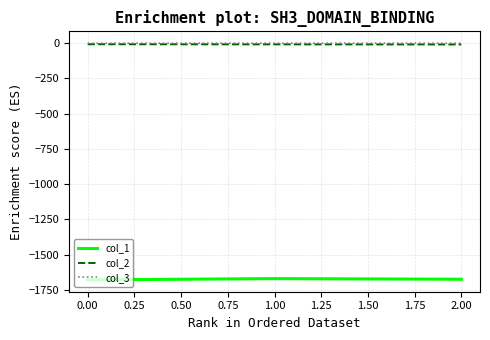

How many categories are shown in the chart?

3